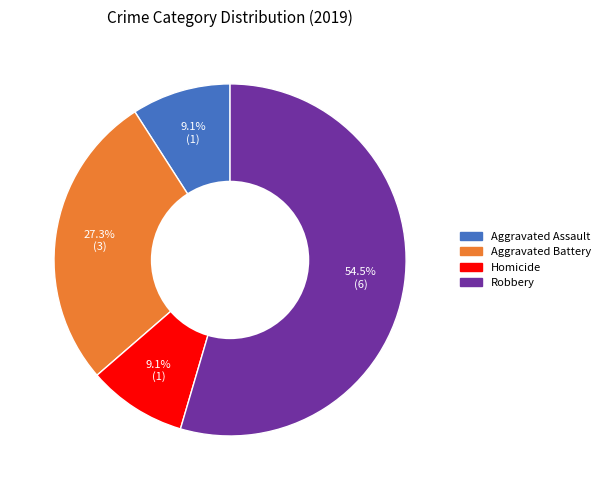

Is there any slice that represents more than half of the pie?

Yes